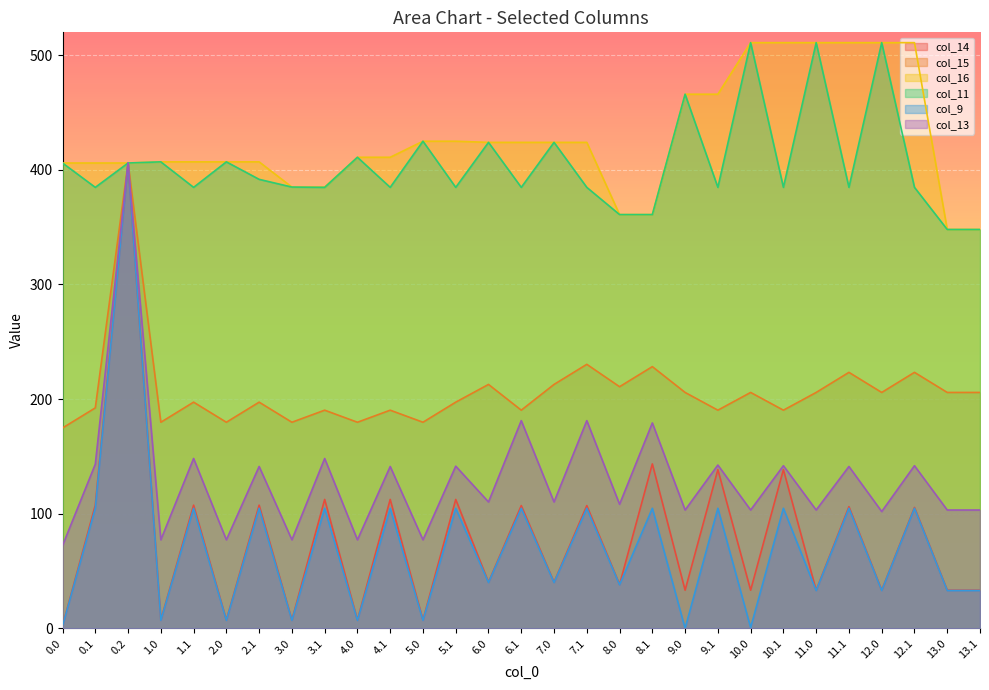

What position from the left is 12.1?

27